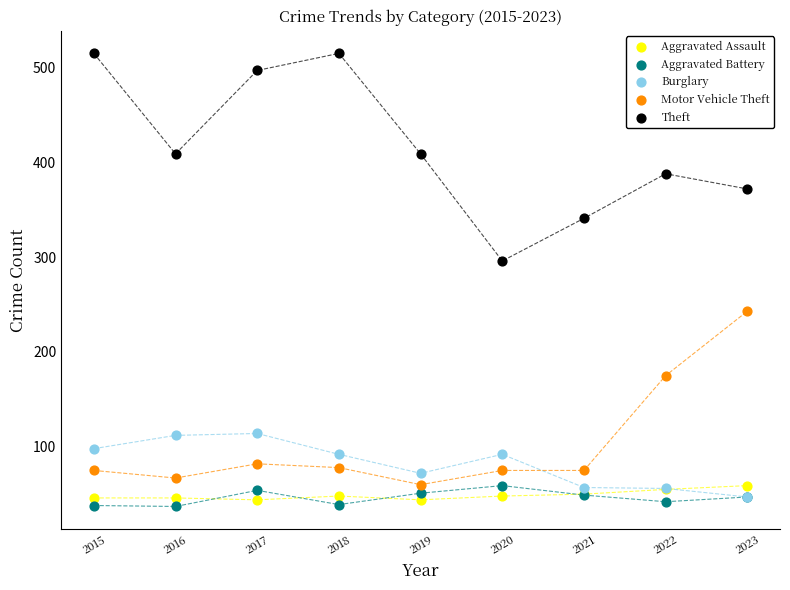

What are all the series names shown in the legend?

Aggravated Assault, Aggravated Battery, Burglary, Motor Vehicle Theft, Theft